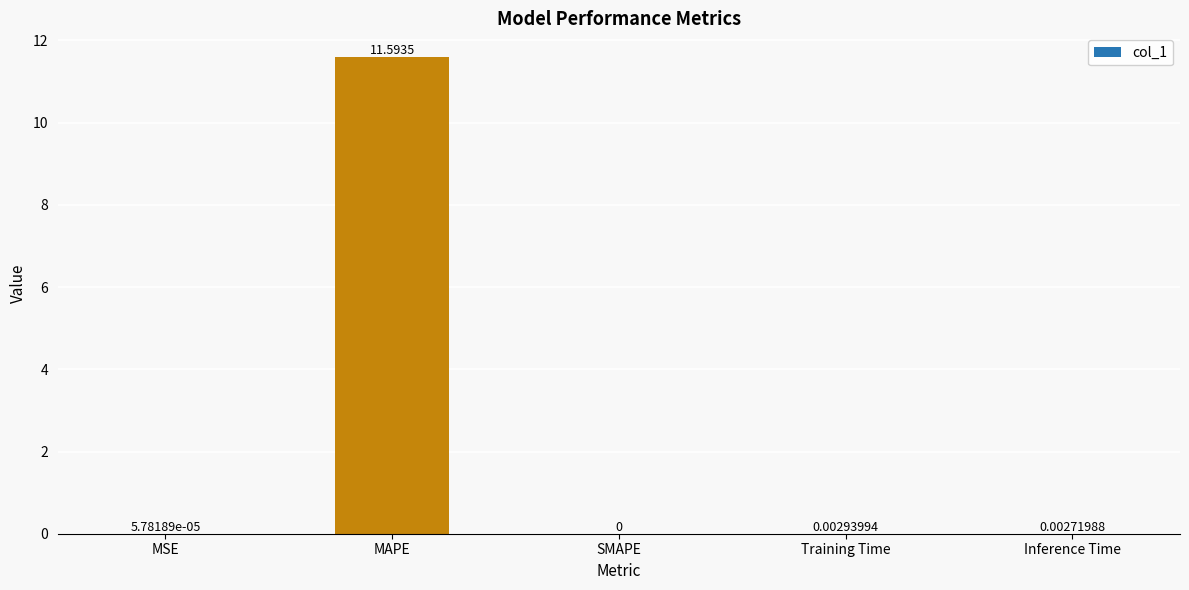

What is the sum of the values at MAPE and Inference Time?

11.6